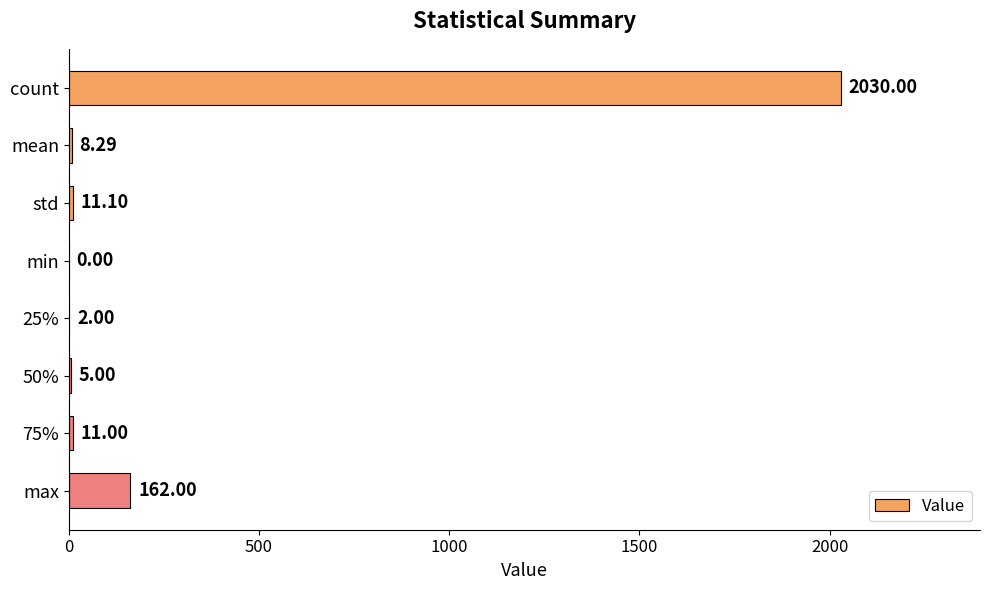

What is the ratio of the value at count to the value at 25%?

1015.0